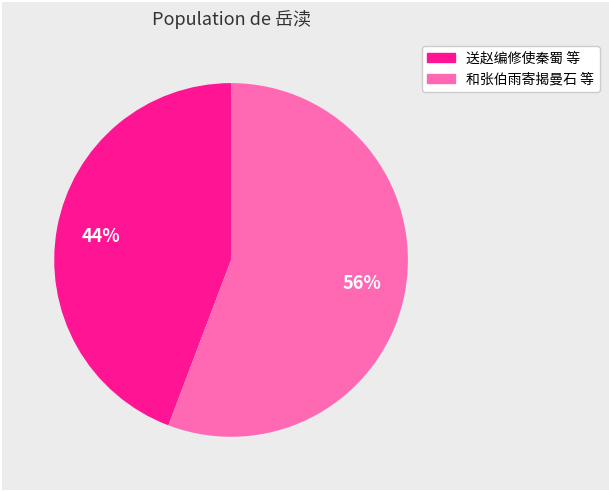

How many segments does this pie chart have?

2